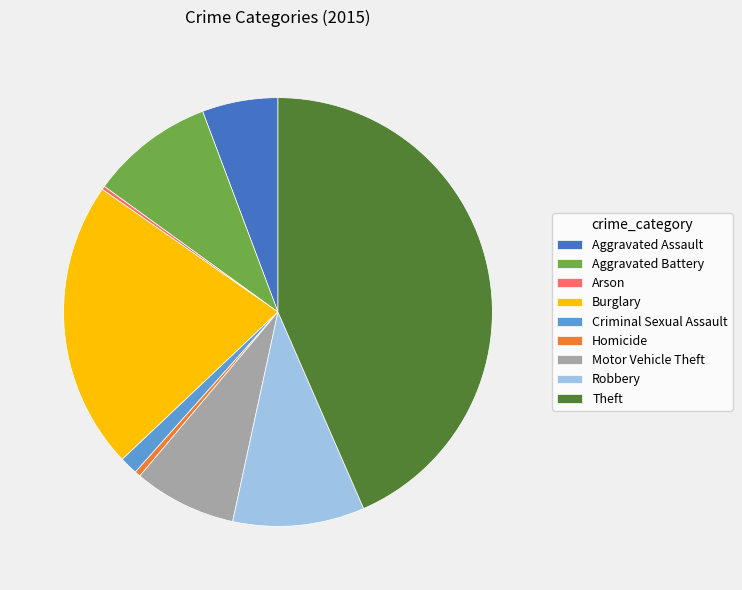

Between Aggravated Battery and Aggravated Assault, which is larger?

Aggravated Battery